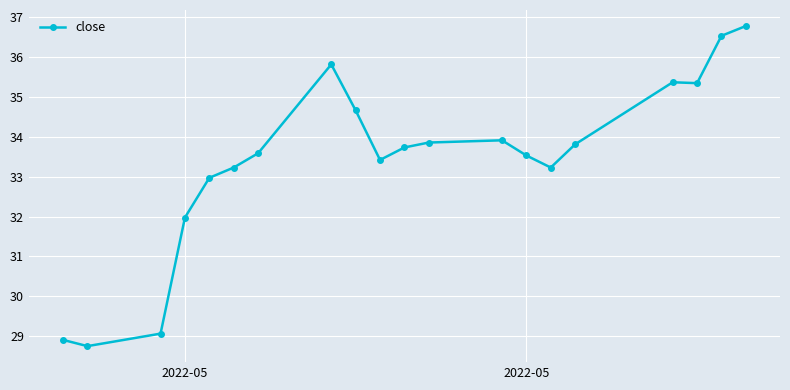

True or false: there are more than 1 points higher than both neighbors.

True